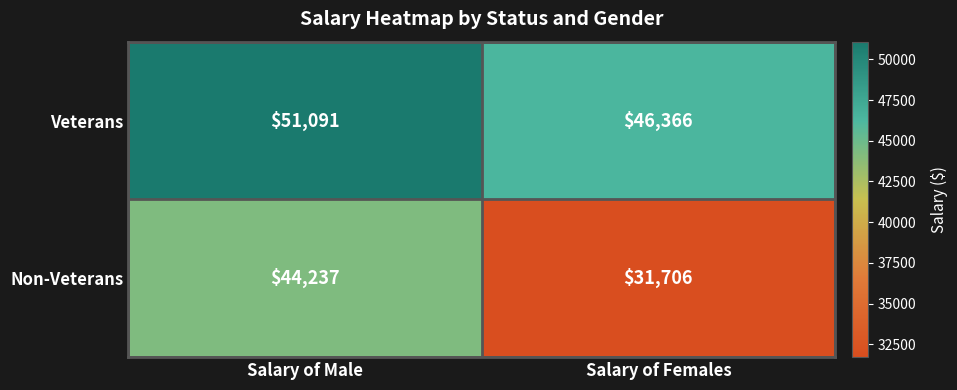

Reading left to right, list all the values displayed in this chart.

Veterans: Salary of Male=51091	Salary of Females=46366
Non-Veterans: Salary of Male=44237	Salary of Females=31706